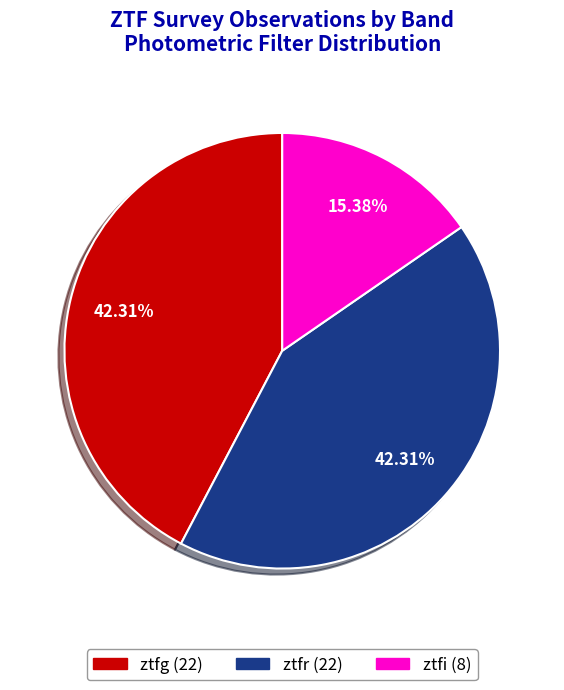

Does any single category account for the majority?

No